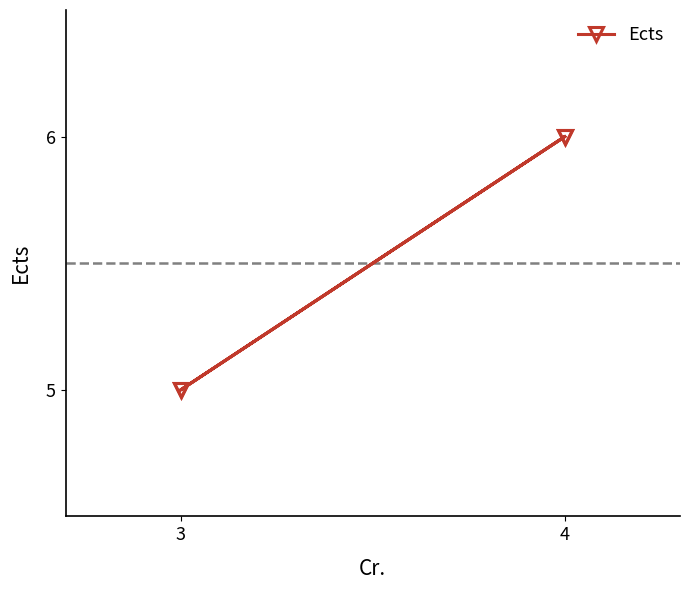

What is the label of the 1st point from the left?

4